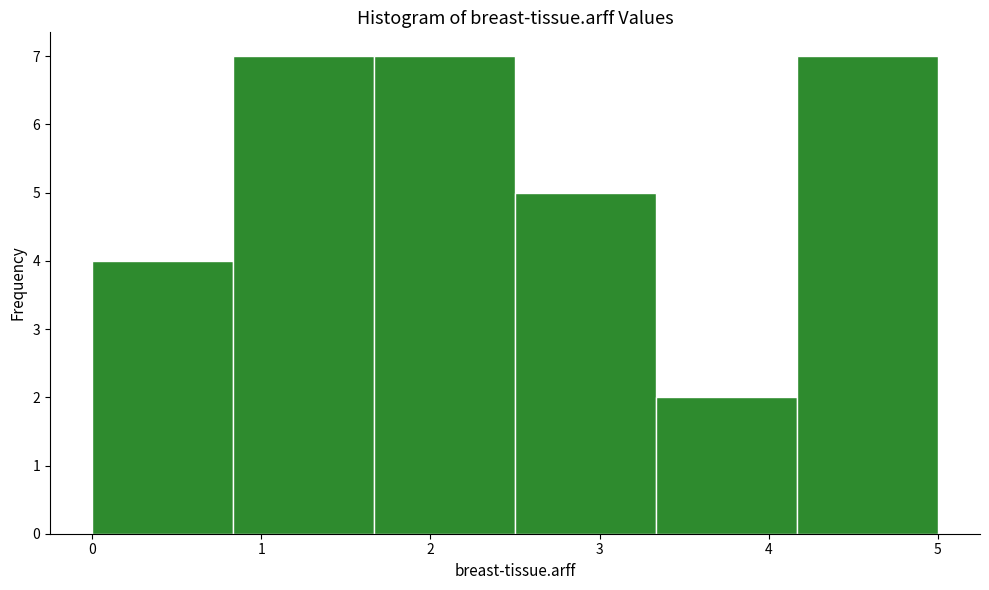

How tall is the bar that spans 2.5 to 3.3 on the x-axis? Neither the bar edges nor the heights are printed on the chart, so give them approximately, as read against the axes.

5